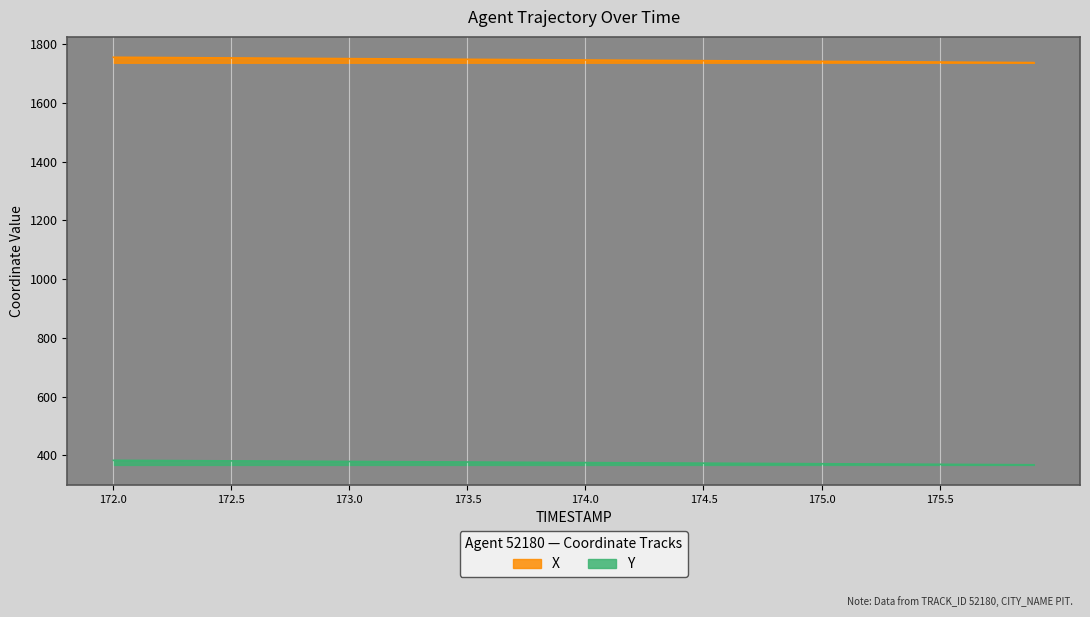

Is the value of X at 174.9 greater than the value of Y at 172.2?

Yes